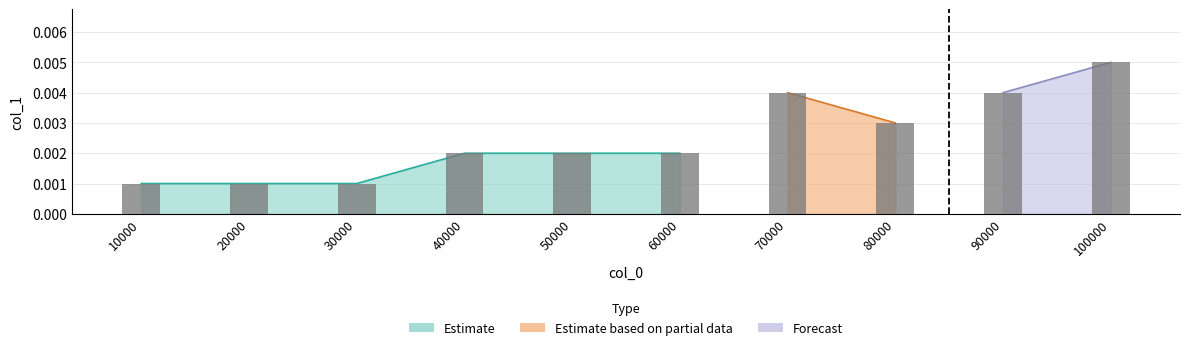

List the labels in order of value, smallest first.

10000, 20000, 30000, 40000, 50000, 60000, 80000, 70000, 90000, 100000